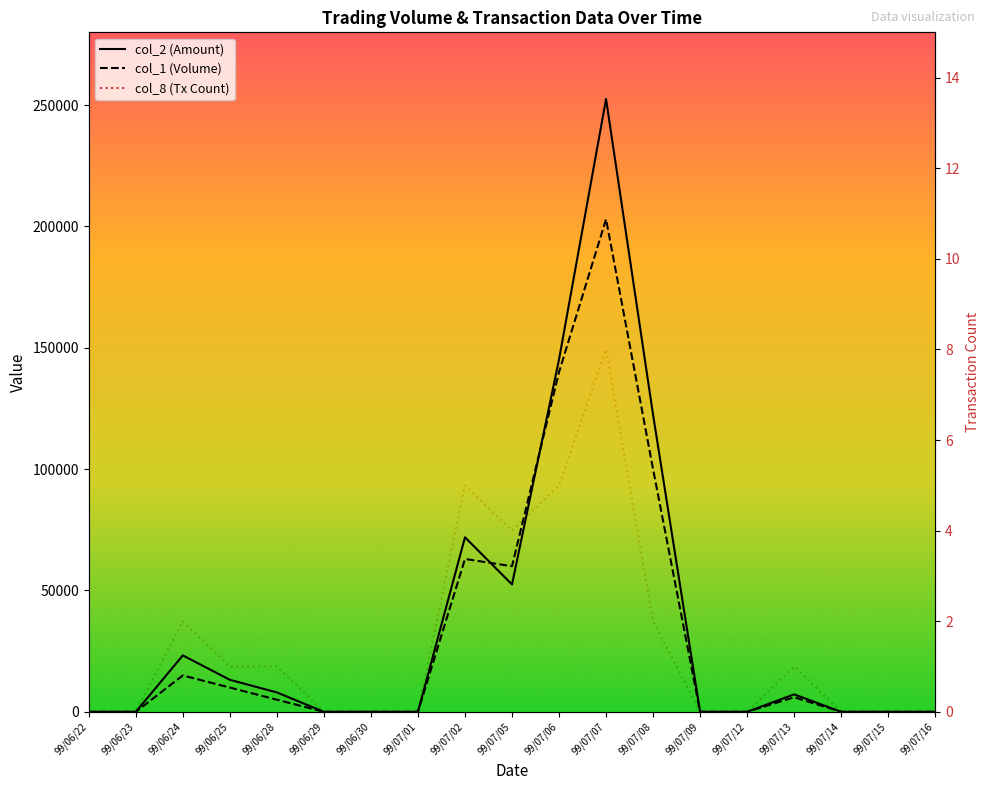

What is the average value of the col_2 (Amount) series?

36642